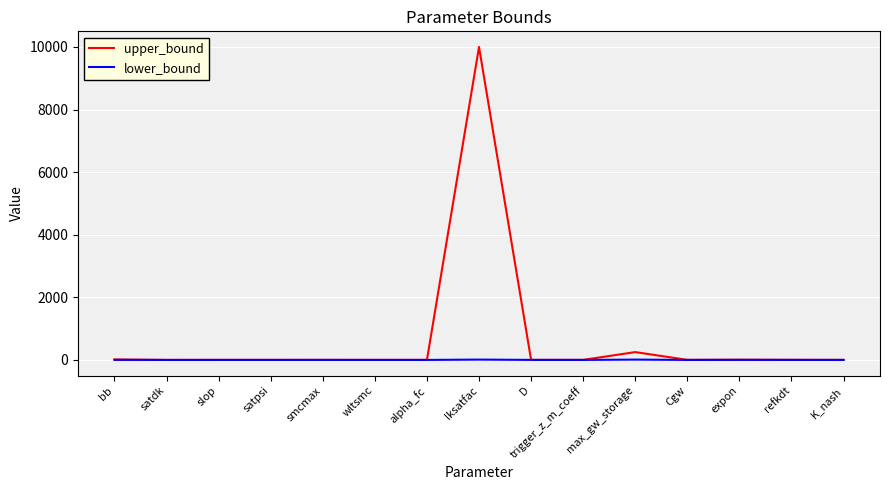

Does the chart have visible grid lines?

Yes